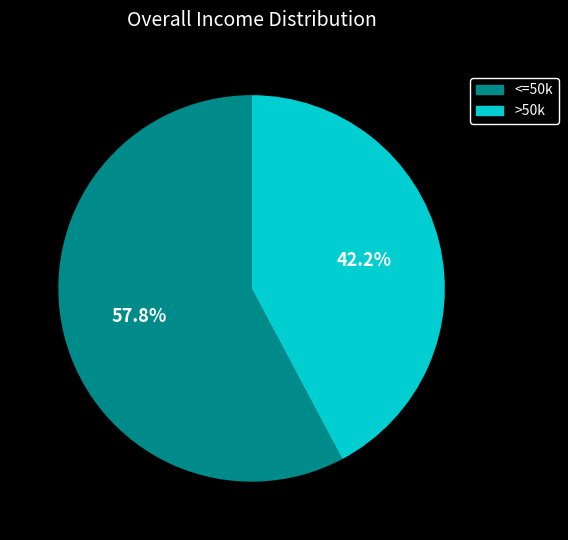

How many slices are in this pie chart?

2